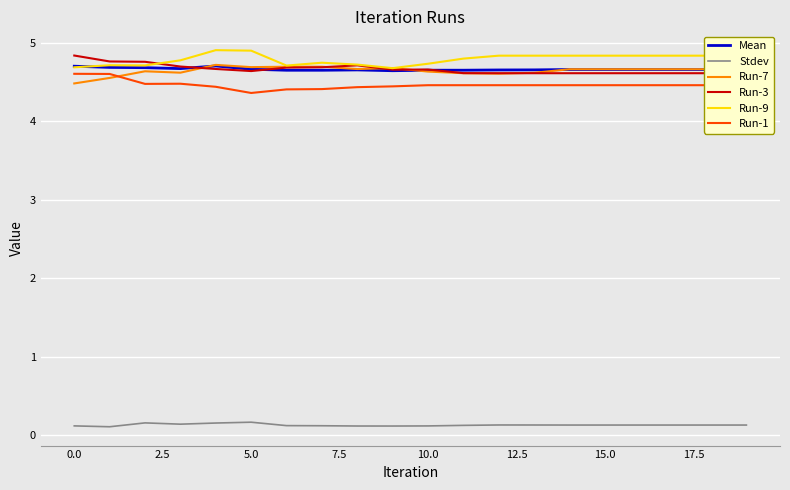

Is it true that Run-3 equals 7.2 at 13?

False